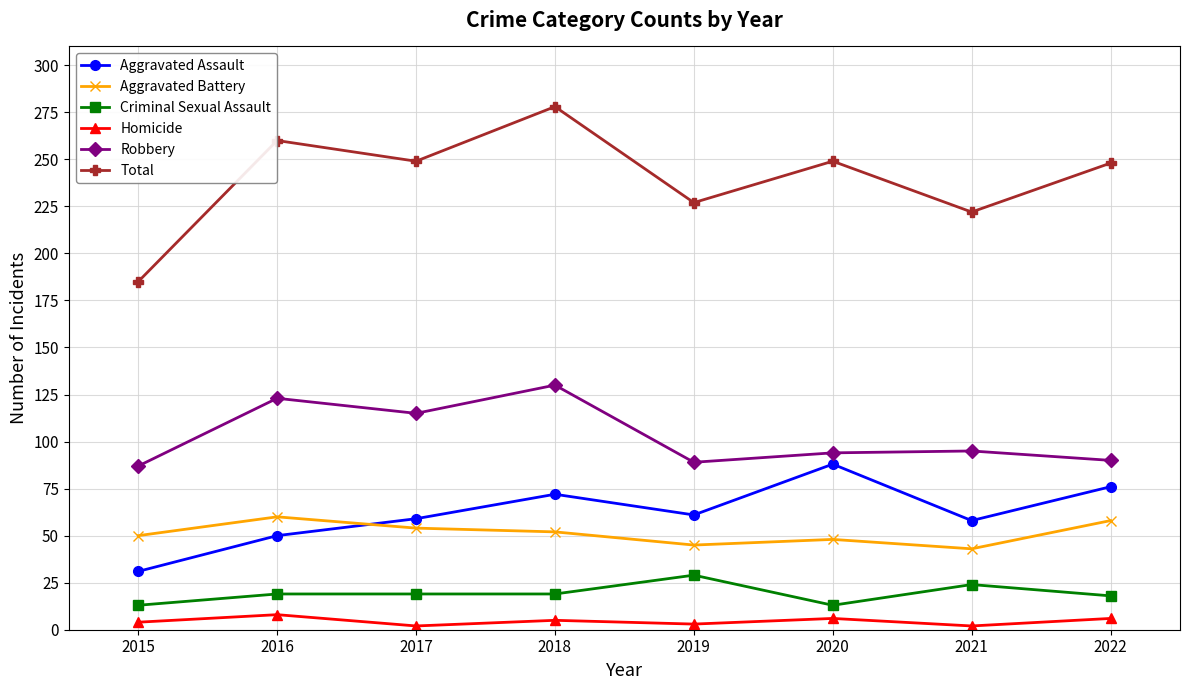

What is the difference between the maximum and minimum values in the Total series?

93